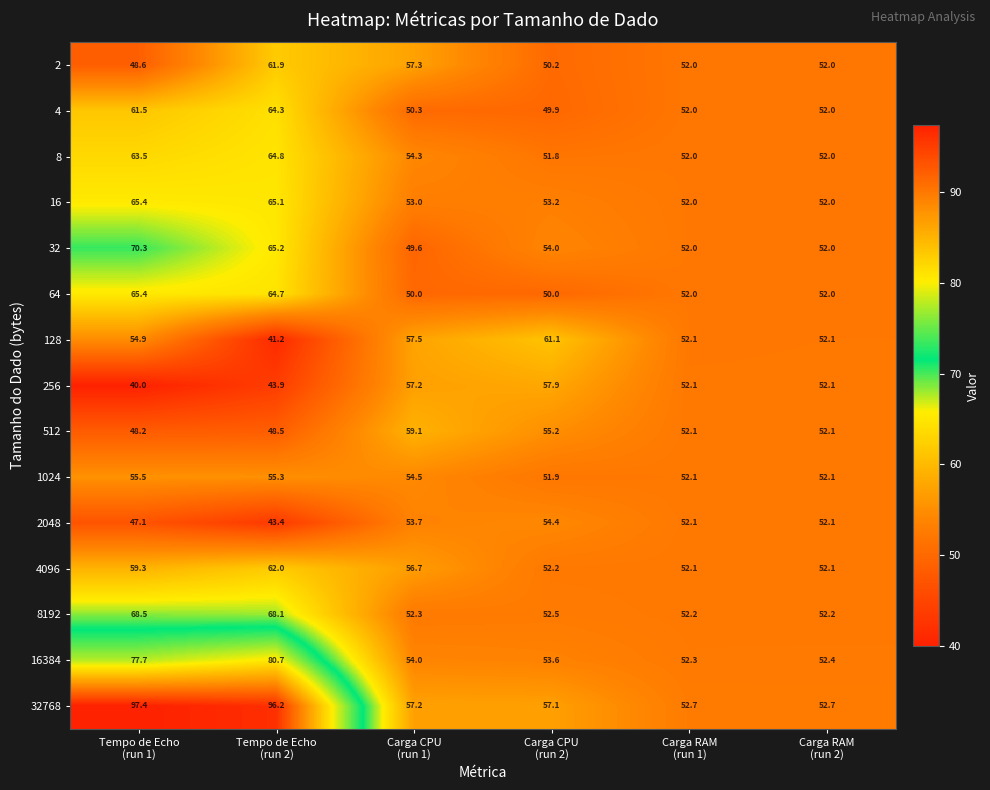

Which series has the largest total across all categories?

32768